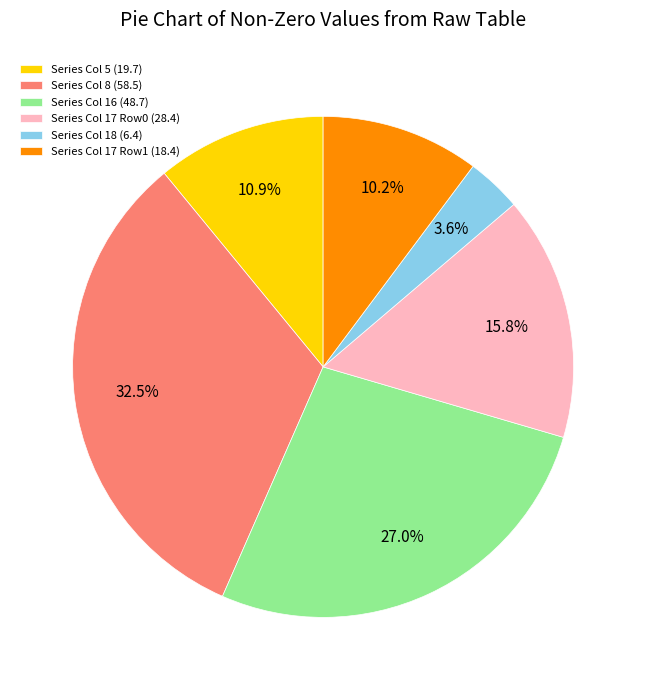

Do Series Col 18 (6.4) and Series Col 17 Row0 (28.4) together represent more than half of the pie?

No